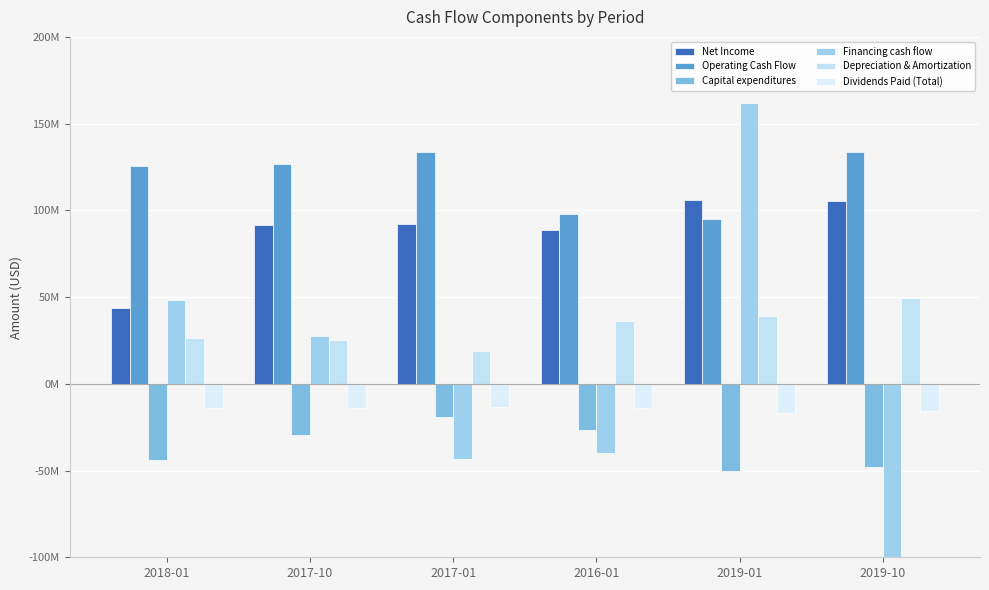

List the labels in order of Net Income value, largest first.

2019-01, 2019-10, 2017-01, 2017-10, 2016-01, 2018-01